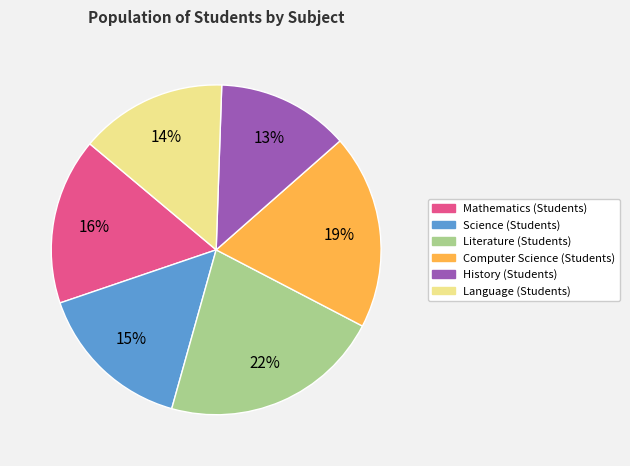

Is it true that History (Students) is 8% of the pie?

False